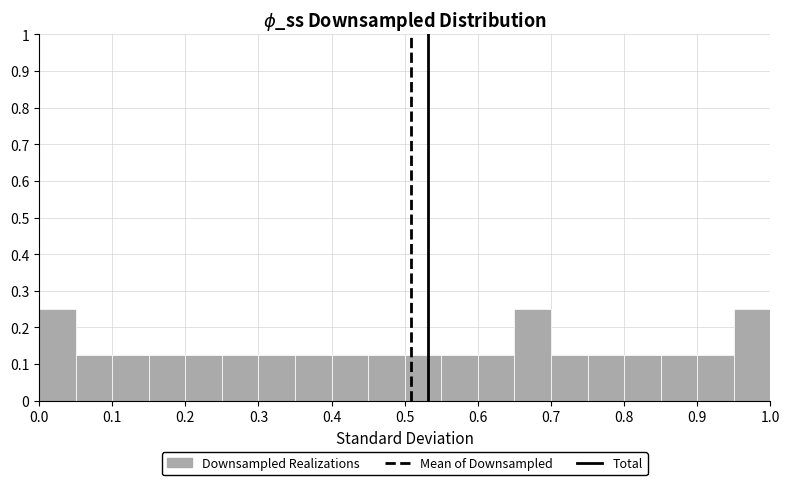

How tall is the bar that spans 0.80 to 0.85 on the x-axis? The values are not printed on the chart, so give them approximately, as read against the axis.

0.13